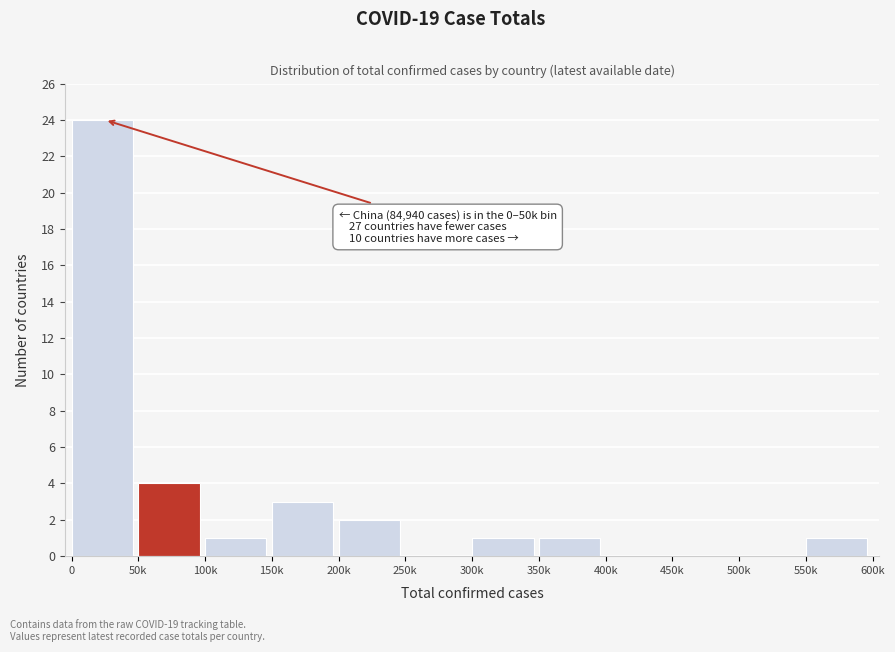

Reading left to right, extract all data points from this chart.

0=24	50k=4	100k=1	150k=3	200k=2	250k=0	300k=1	350k=1	400k=0	450k=0	500k=0	550k=1